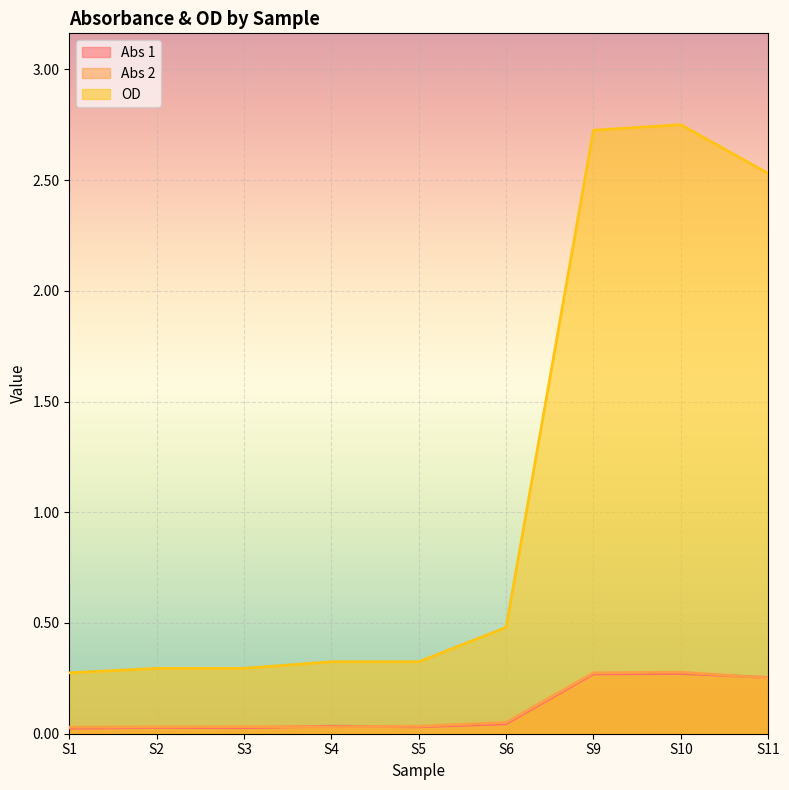

Reading left to right, transcribe all the data shown in this chart.

Abs 1: S1=0.0	S2=0.0	S3=0.0	S4=0.0	S5=0.0	S6=0.0	S9=0.3	S10=0.3	S11=0.3
Abs 2: S1=0.0	S2=0.0	S3=0.0	S4=0.0	S5=0.0	S6=0.1	S9=0.3	S10=0.3	S11=0.3
OD: S1=0.3	S2=0.3	S3=0.3	S4=0.3	S5=0.3	S6=0.5	S9=2.7	S10=2.8	S11=2.5